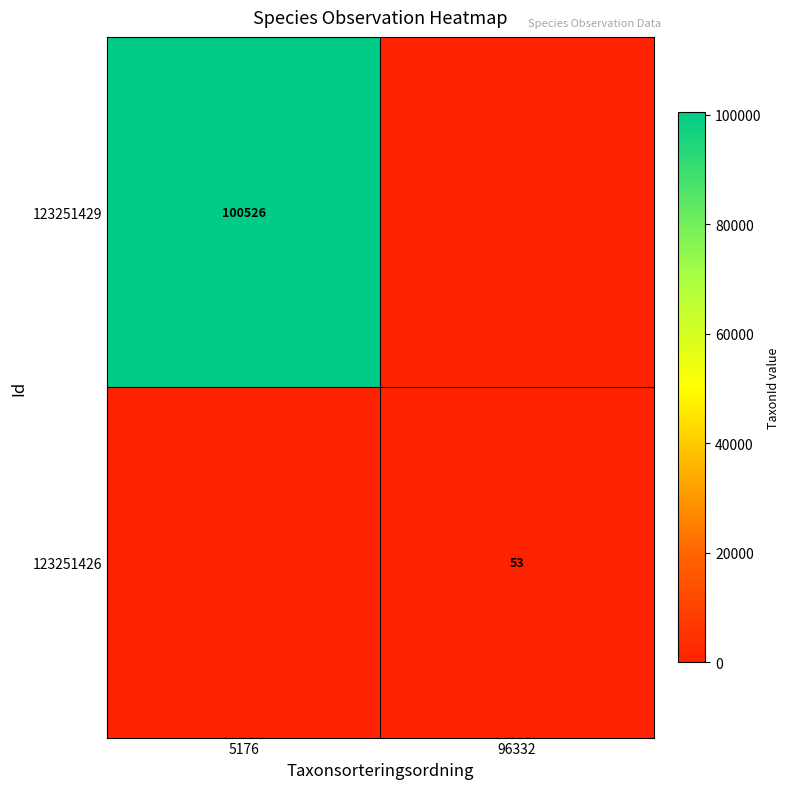

True or false: 123251426 has a value of 32 at 96332.

False